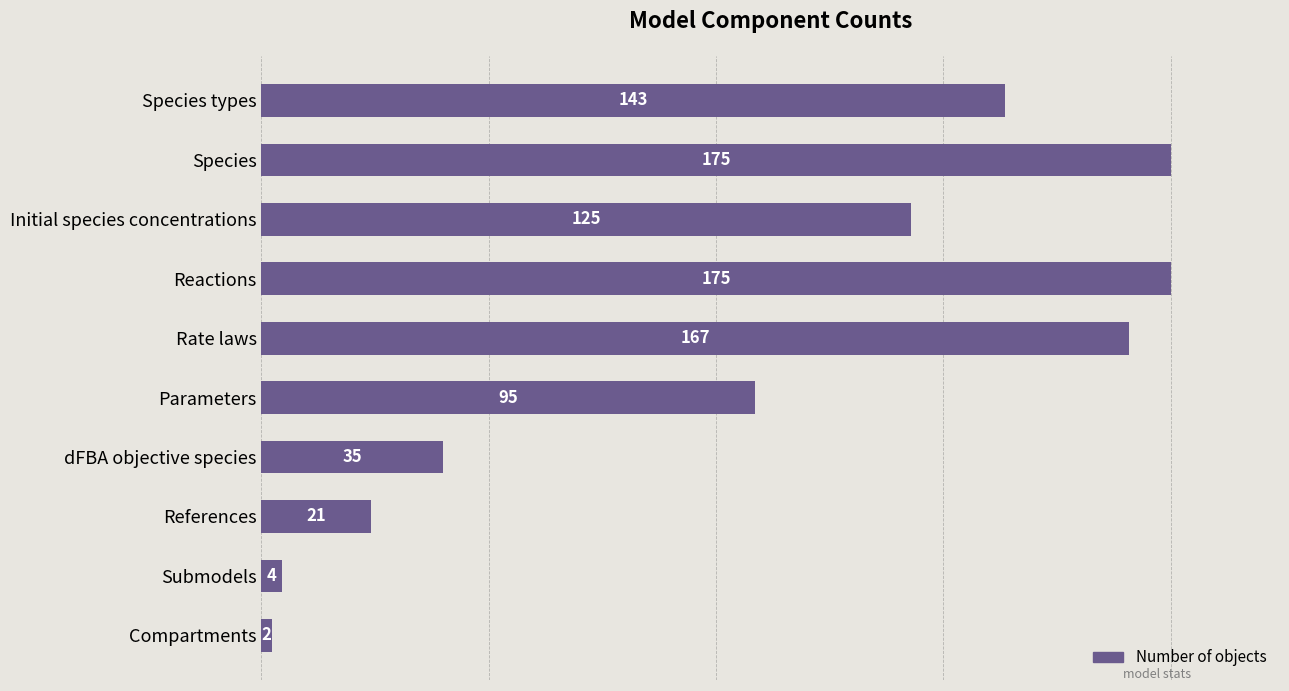

How many data points does each series have?

10